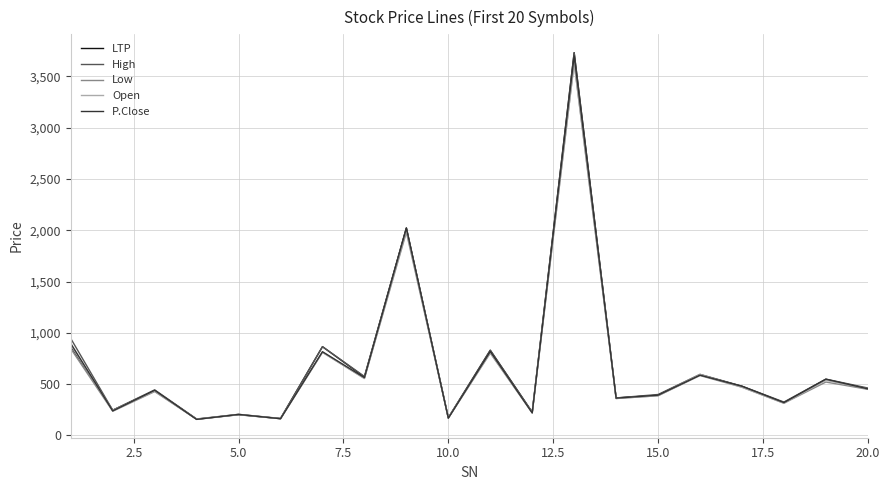

Which series has the largest range (max minus min)?

LTP